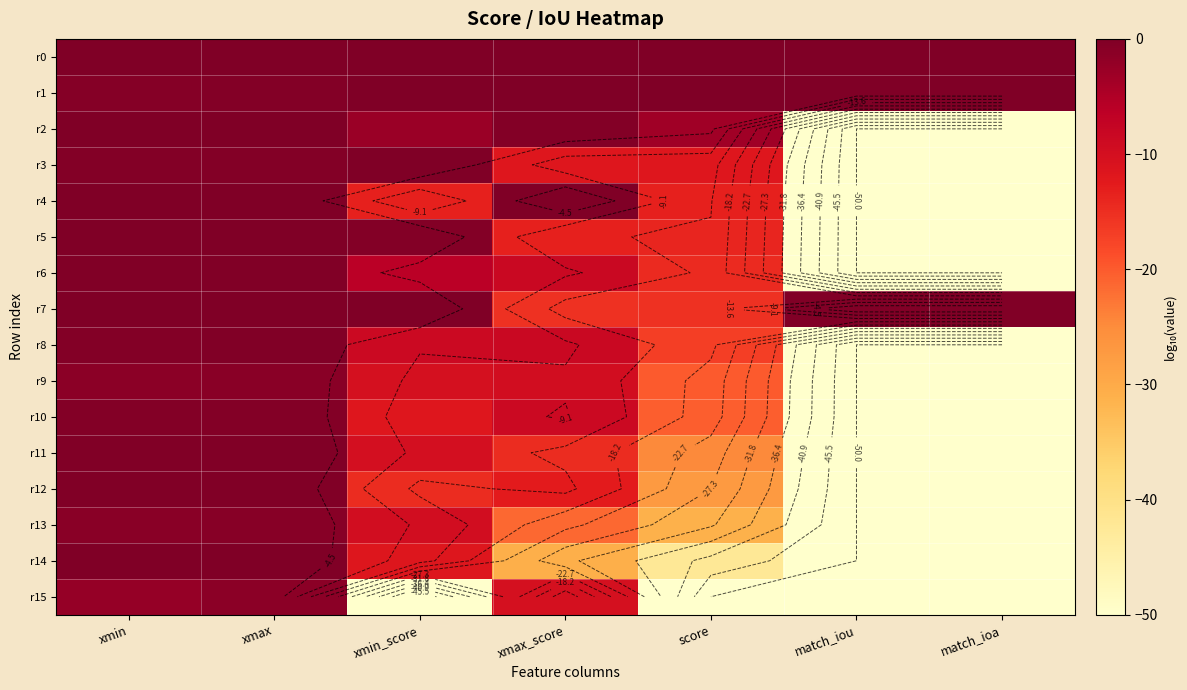

True or false: r8 has a value of -0.4 at xmax.

True